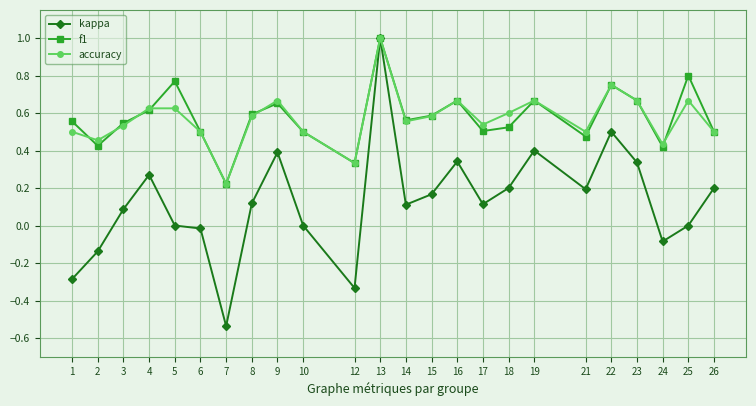

What is the total value across all series at 19?

1.7